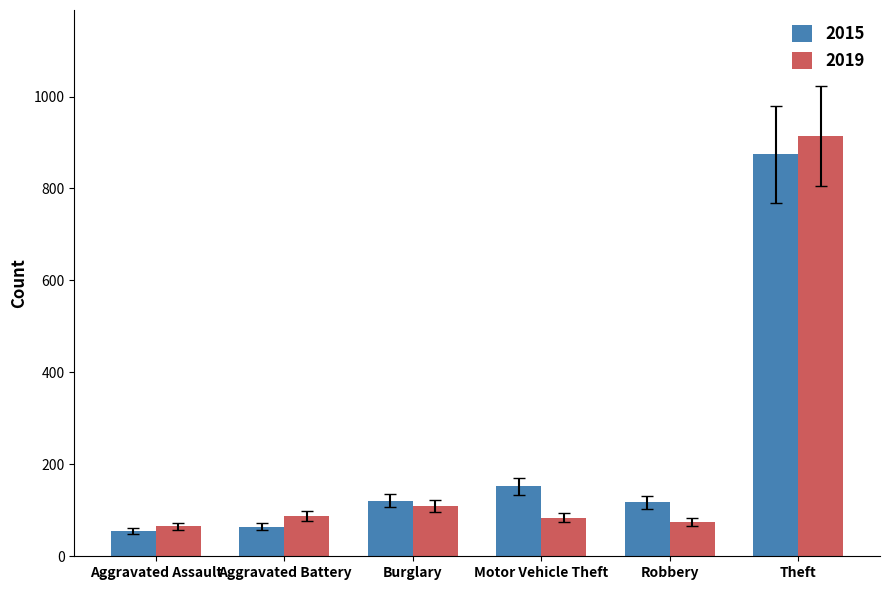

What value does the 2019 series have at Theft?

914